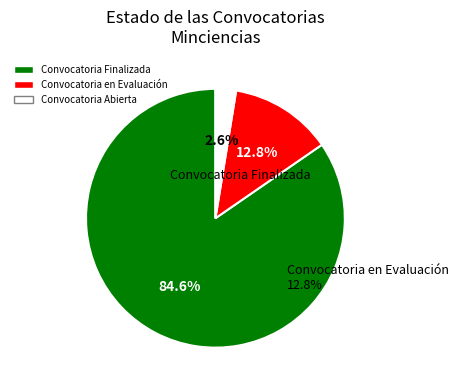

What percentage is the Convocatoria en Evaluación slice, to the nearest percent?

13%